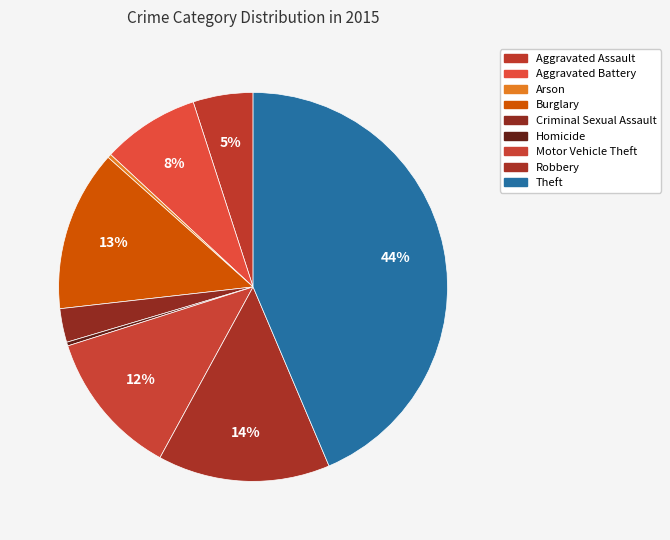

Rank the categories by value from highest to lowest.

Theft, Robbery, Burglary, Motor Vehicle Theft, Aggravated Battery, Aggravated Assault, Criminal Sexual Assault, Arson, Homicide